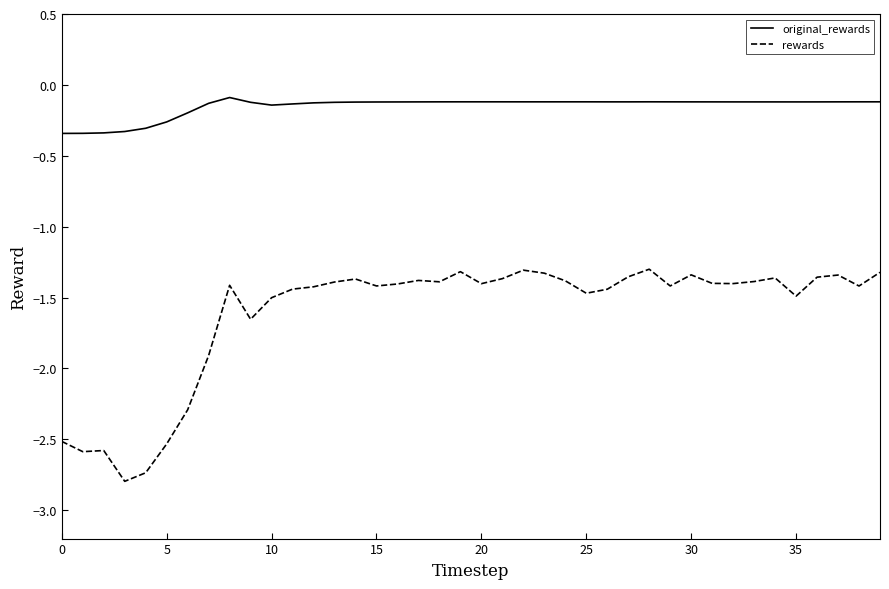

In rewards, how many points are lower than both neighbors (excluding endpoints)?

11